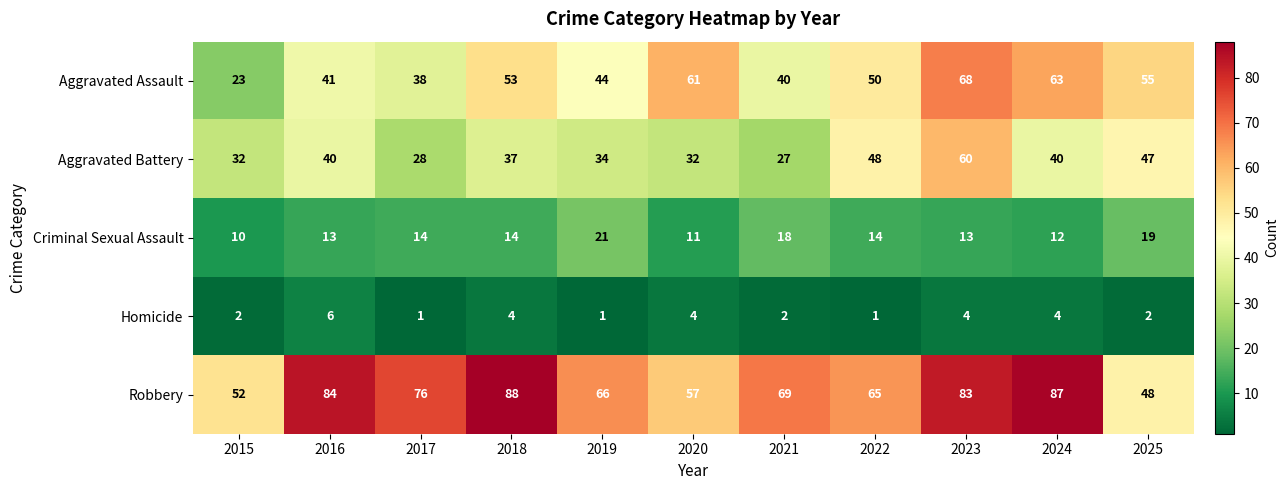

What value does the Criminal Sexual Assault series have at 2015?

10